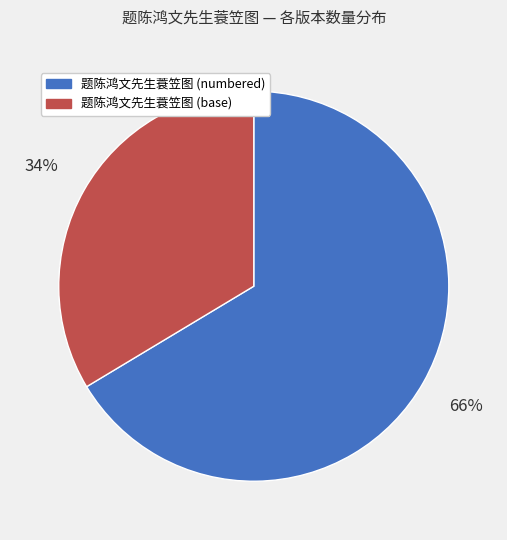

To the nearest percent, what is the average slice percentage?

50%